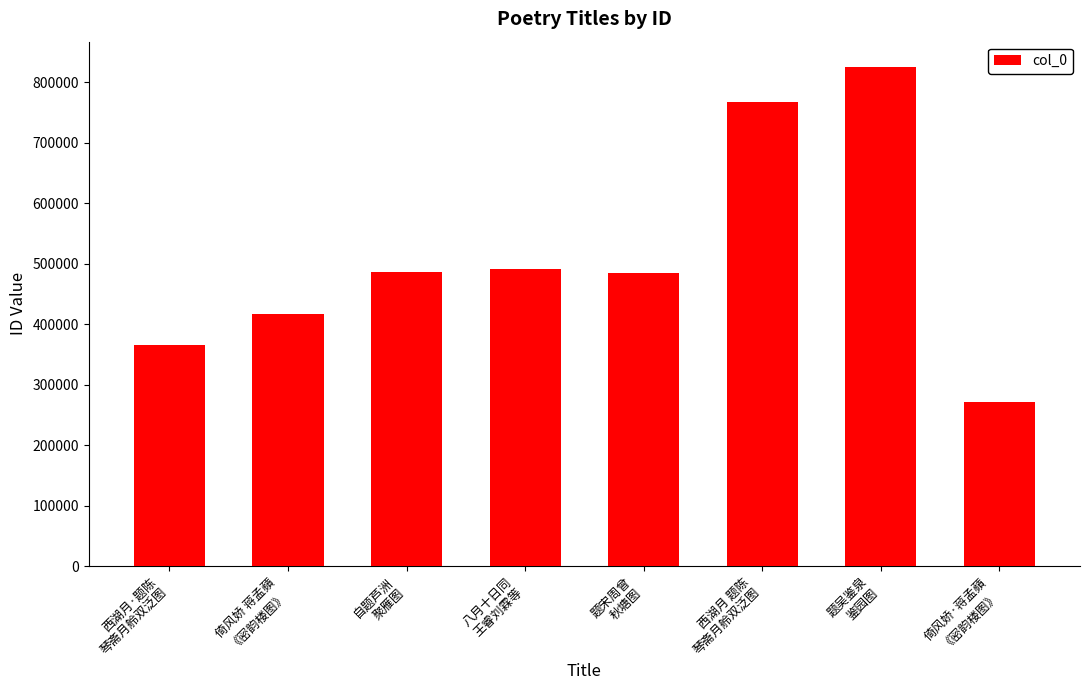

Which has a higher value, 西湖月 题陈
琴斋月舲双泛图 or 自题芦洲
聚雁图?

西湖月 题陈
琴斋月舲双泛图